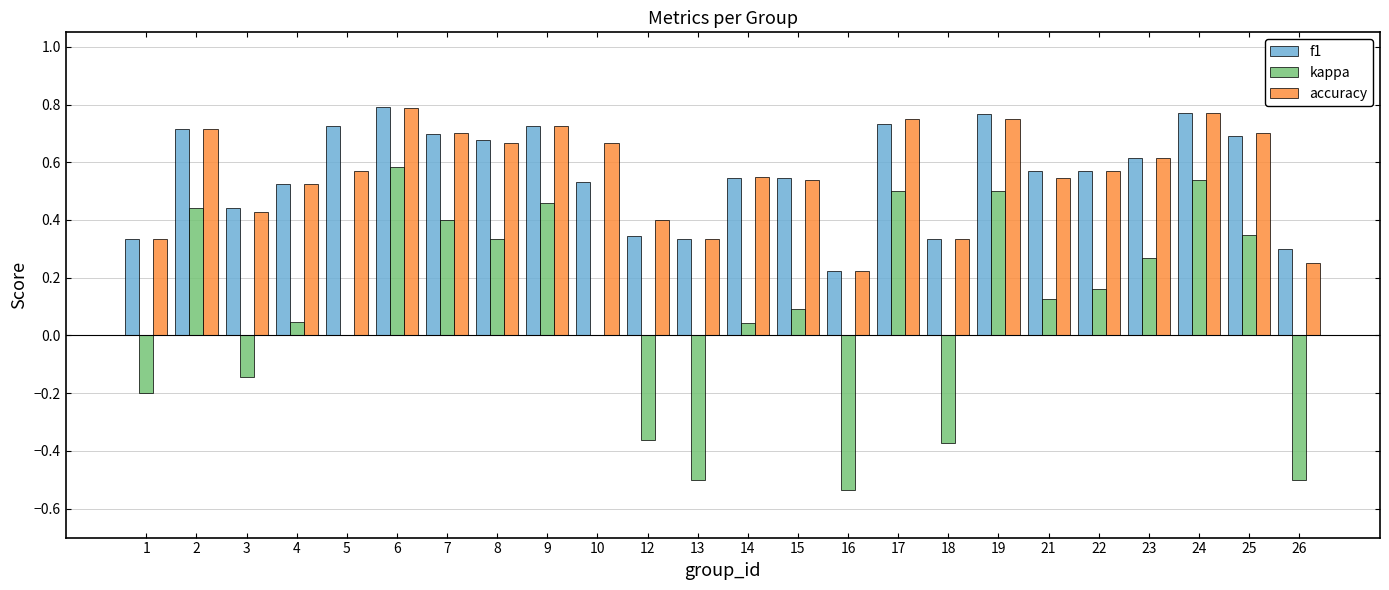

True or false: f1 has a value of 0.7 at 9.

True